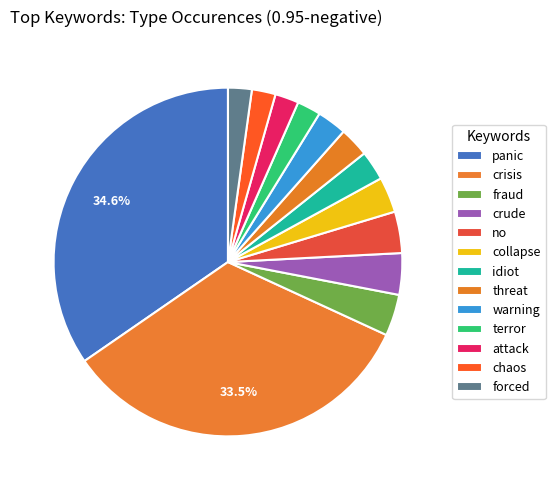

Which slice is the largest?

panic